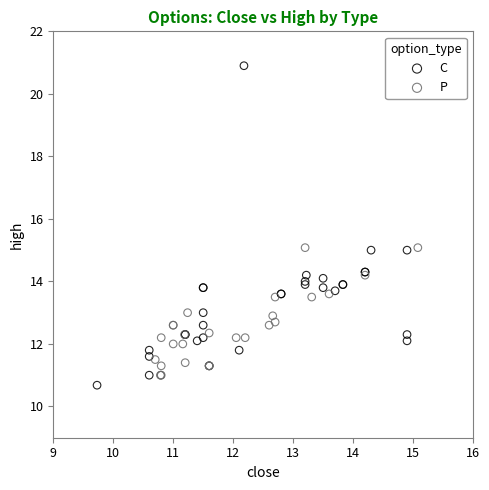

Which series has the largest Y range (max minus min)?

C